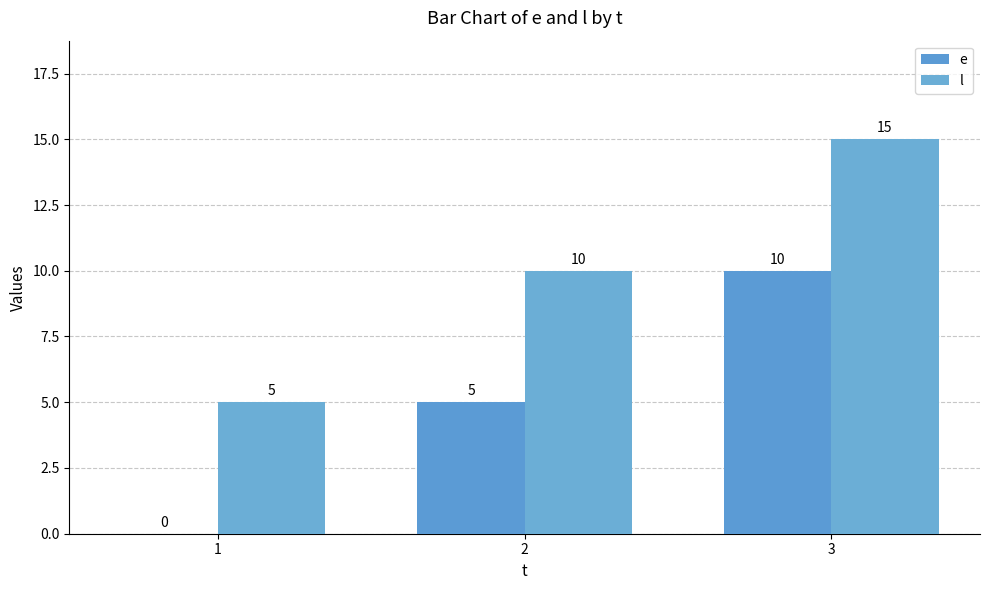

Is the value of l at 1 greater than the value of e at 3?

No